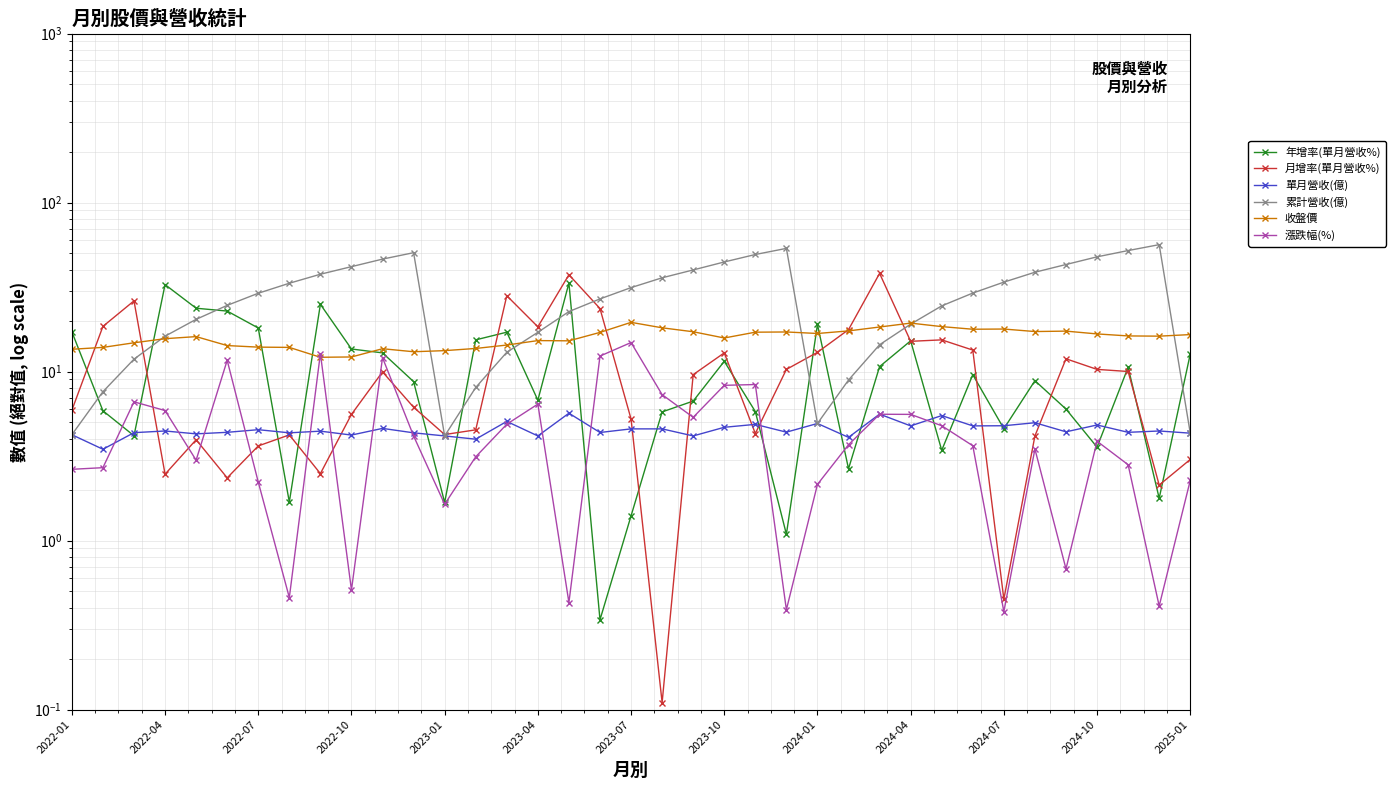

Is the value of 年增率(單月營收%) at 2024-01 greater than the value of 收盤價 at 32?

Yes